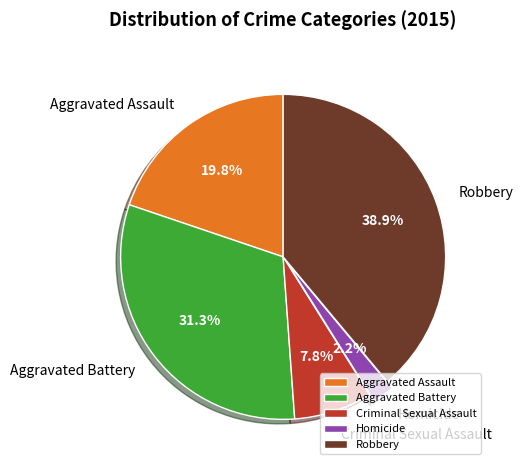

True or false: Criminal Sexual Assault accounts for 14% of the total.

False